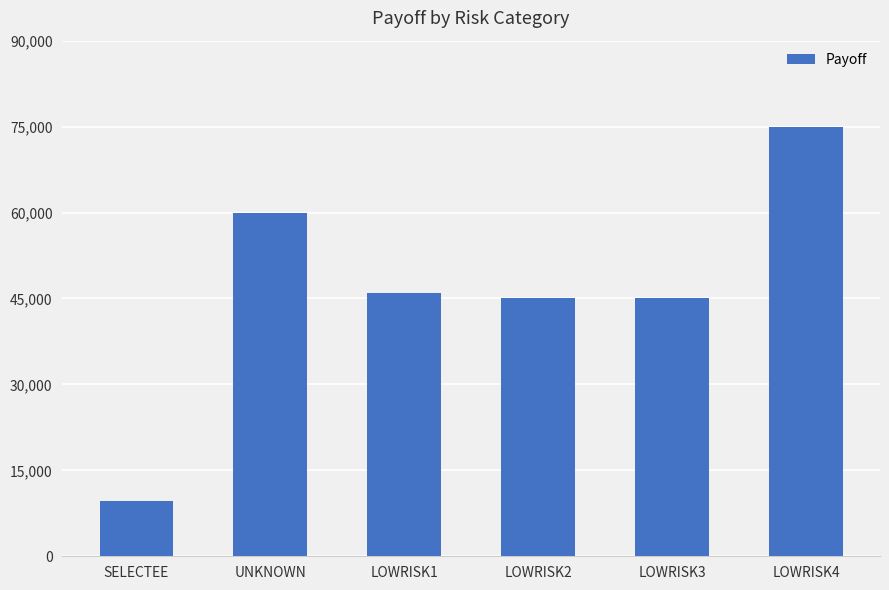

Reading left to right, what are all the values shown in this chart?

9619.8	60000.0	45942.9	45000.0	45000.0	75000.0